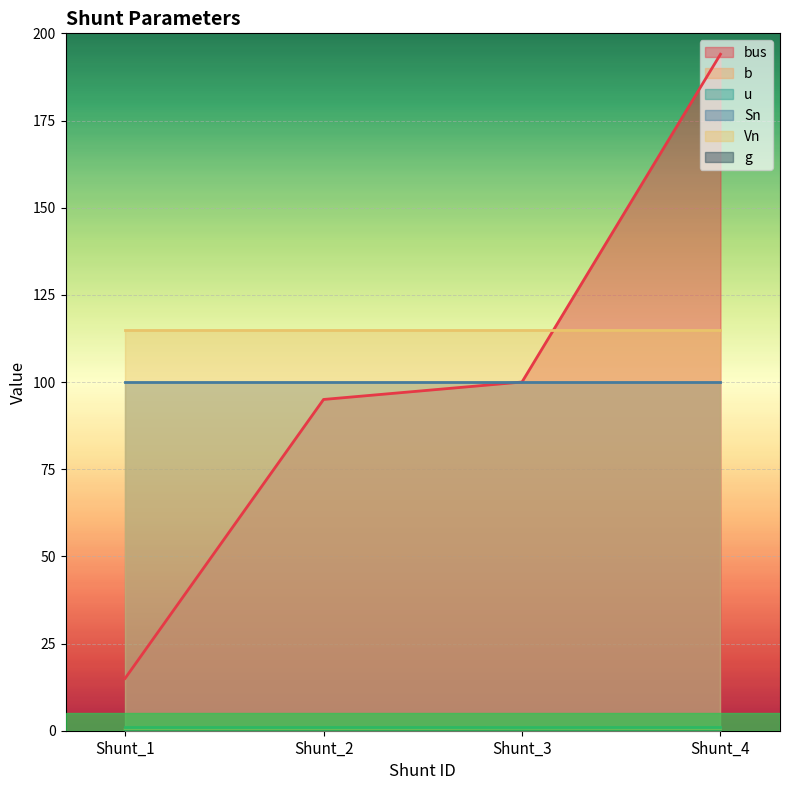

What is the value of the Vn point at the 1st from the left?

115.0